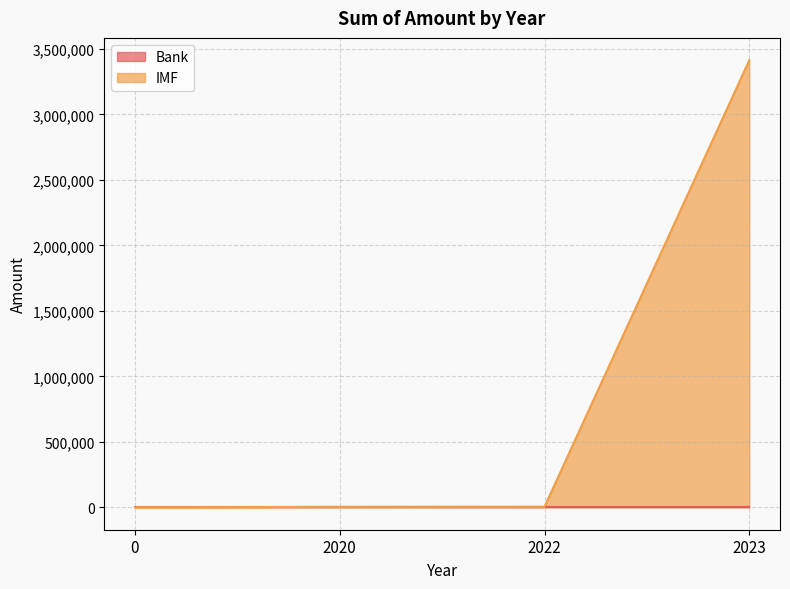

What is the value of the 4th point from the left?

3414194